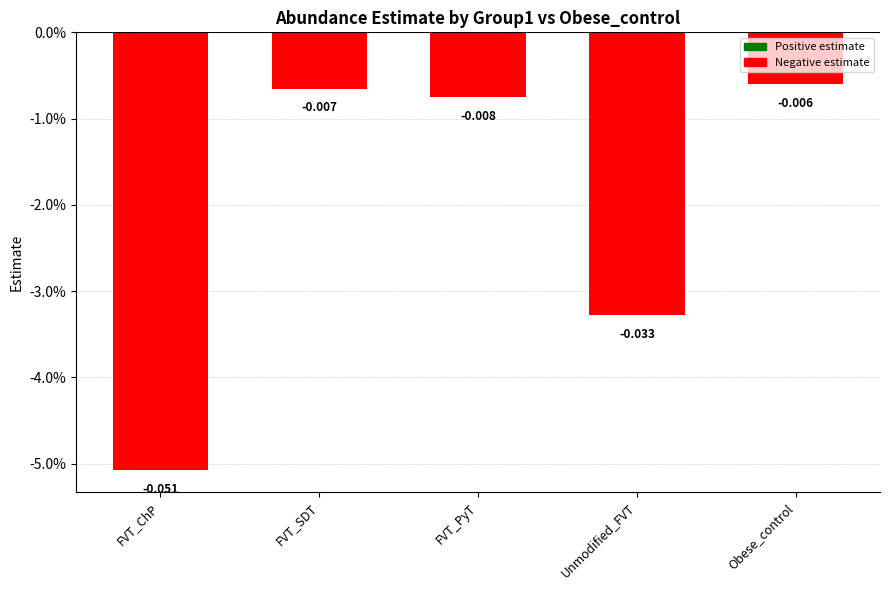

Are the bars horizontal?

No